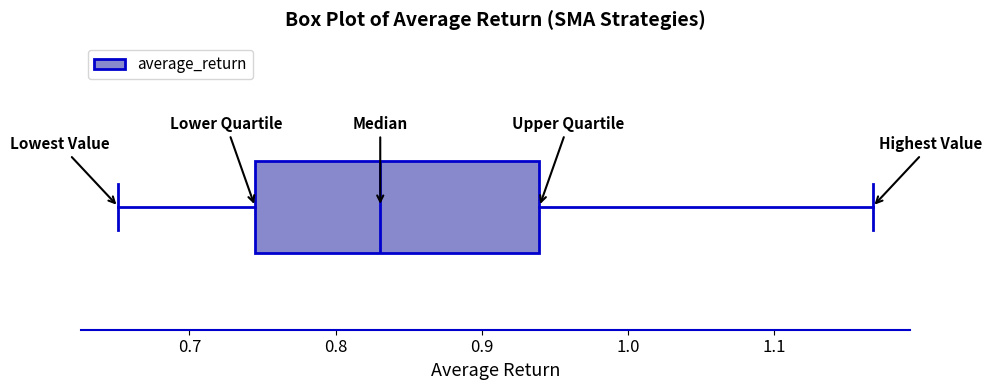

Where does the left whisker of the box end on the x-axis? The values are not printed on the chart, so give them approximately, as read against the axis.

0.65